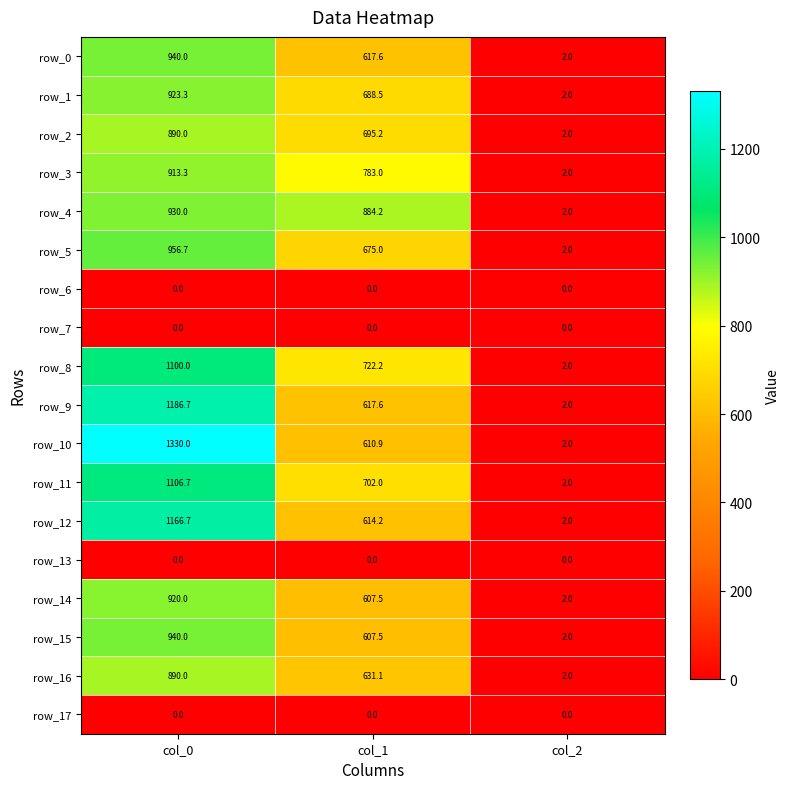

Is it true that row_16 equals 631.1 at col_1?

True